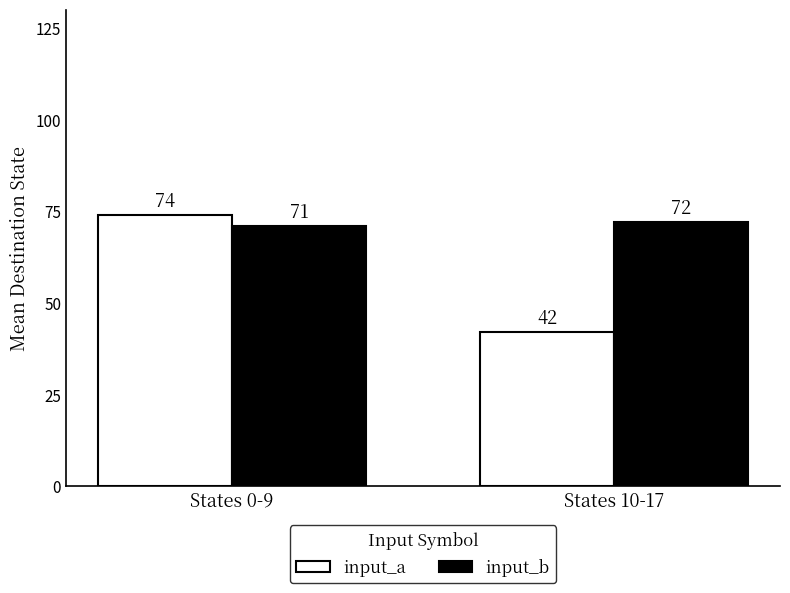

Which series has the largest total across all categories?

input_b